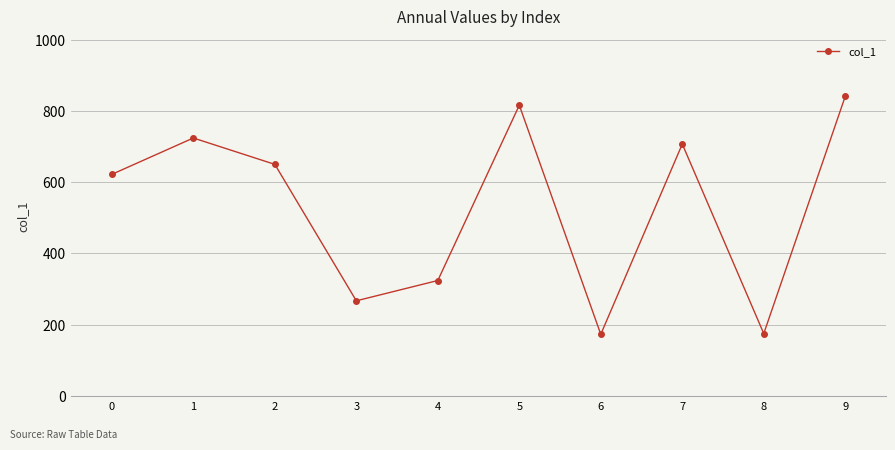

What is the sum of the values at 8 and 7?

882